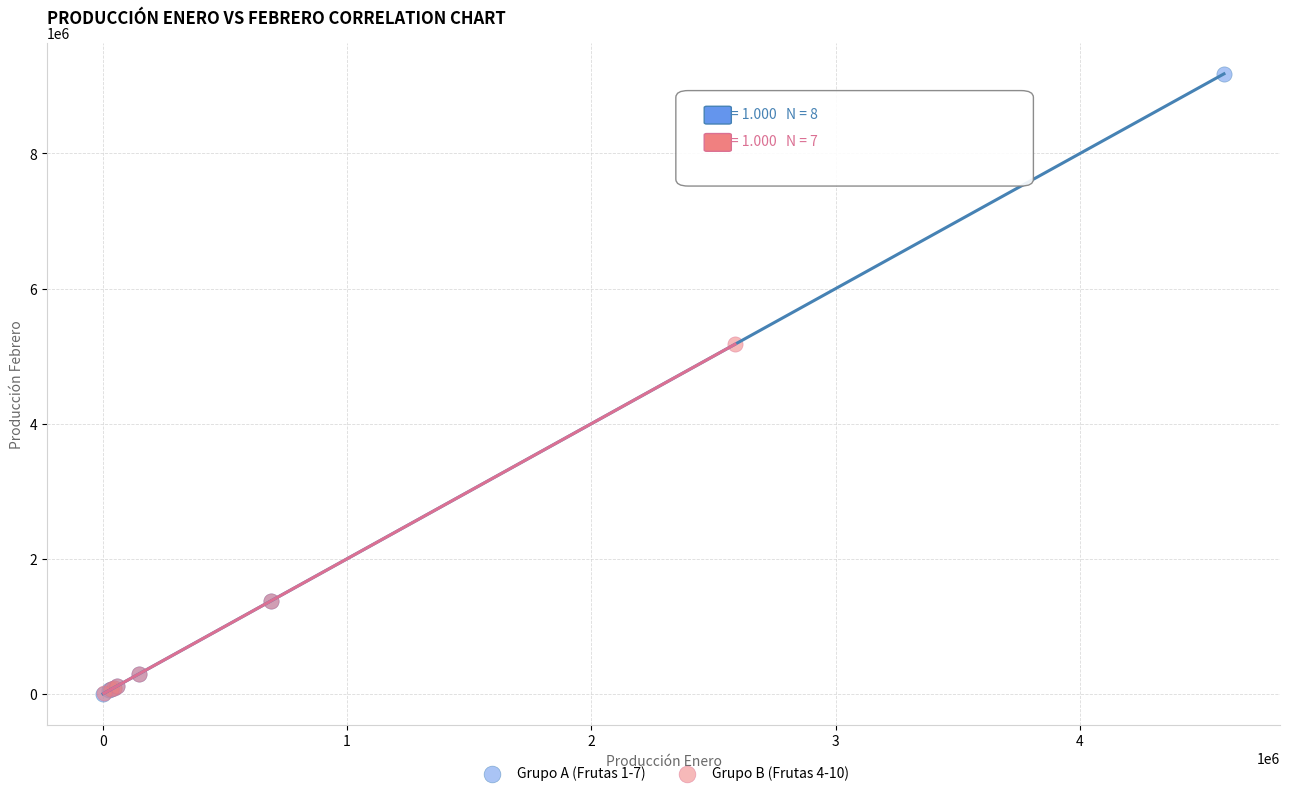

Which series contains the highest Y value?

Grupo A (Frutas 1-7)